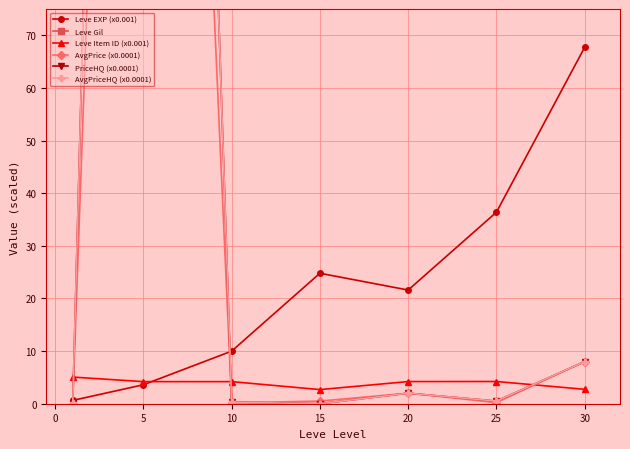

True or false: Leve EXP (x0.001) has more than 1 interior local peaks.

False